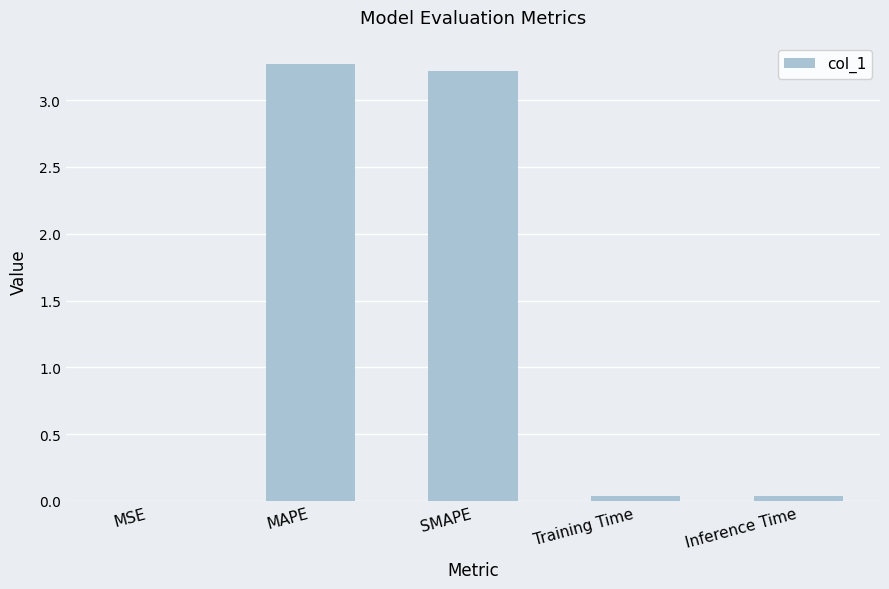

What is the approximate value at SMAPE?

3.2